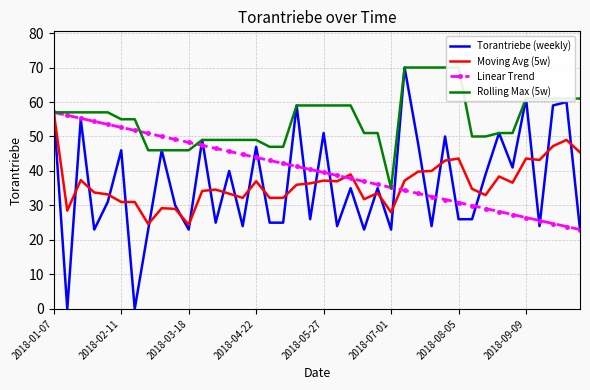

True or false: Moving Avg (5w) and Linear Trend intersect in this chart.

True